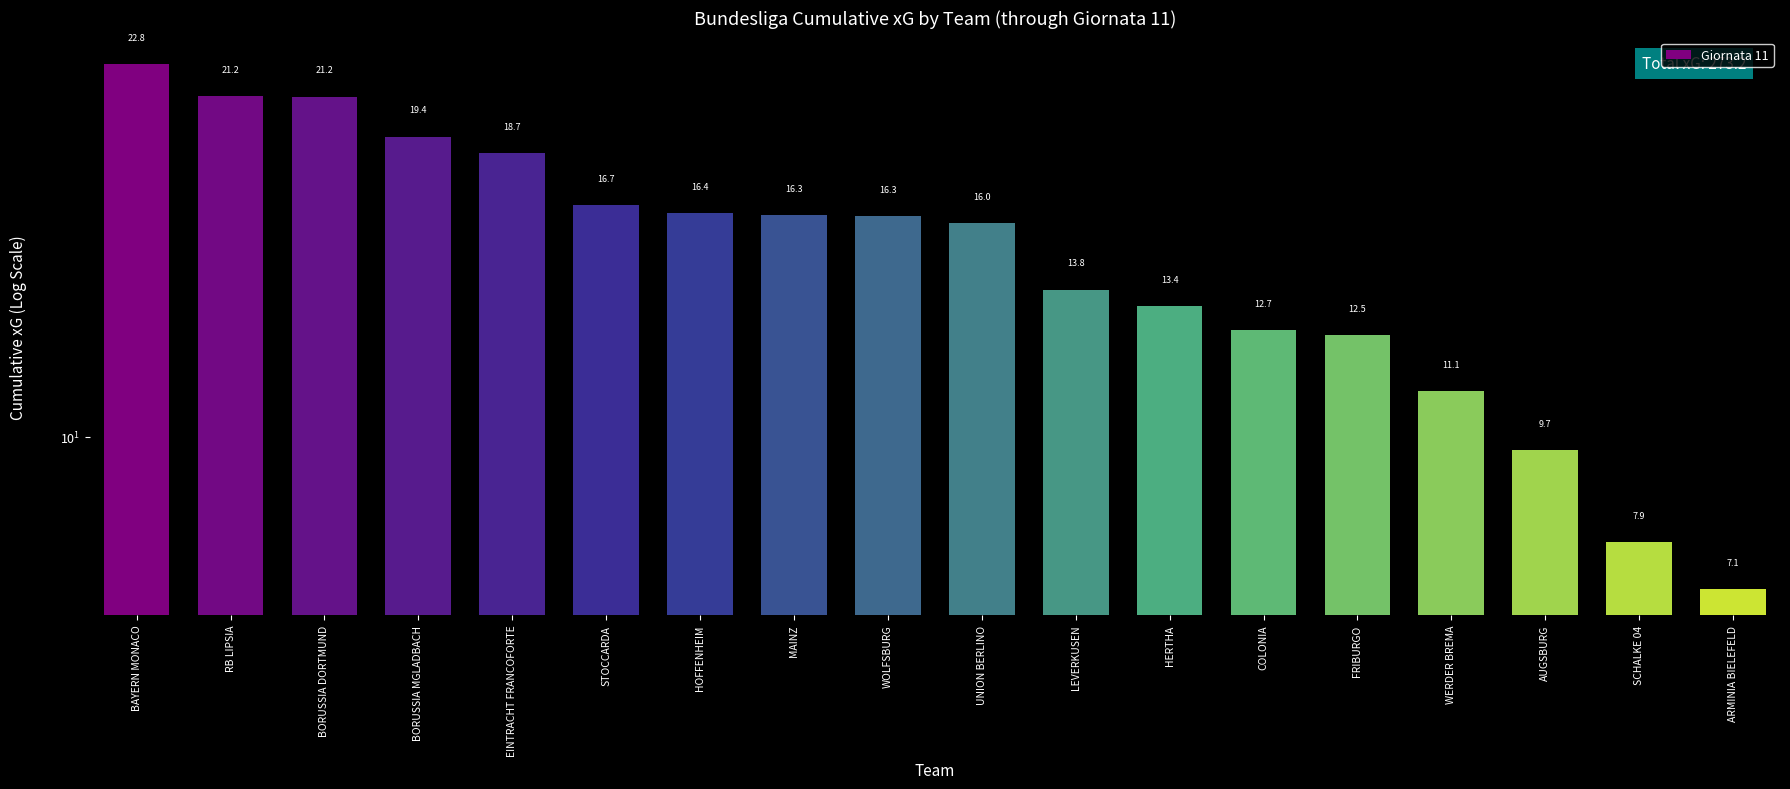

Rank the categories by value from lowest to highest.

ARMINIA BIELEFELD, SCHALKE 04, AUGSBURG, WERDER BREMA, FRIBURGO, COLONIA, HERTHA, LEVERKUSEN, UNION BERLINO, WOLFSBURG, MAINZ, HOFFENHEIM, STOCCARDA, EINTRACHT FRANCOFORTE, BORUSSIA MGLADBACH, BORUSSIA DORTMUND, RB LIPSIA, BAYERN MONACO